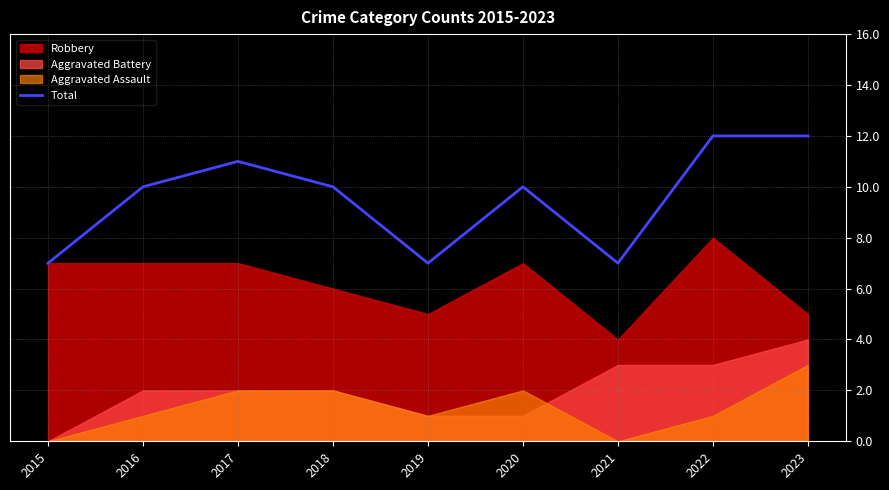

What is the average value?

10